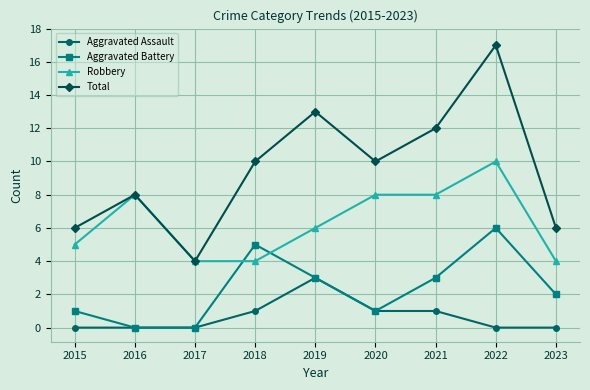

The value of Aggravated Battery at 2018 is 5. True or false?

True